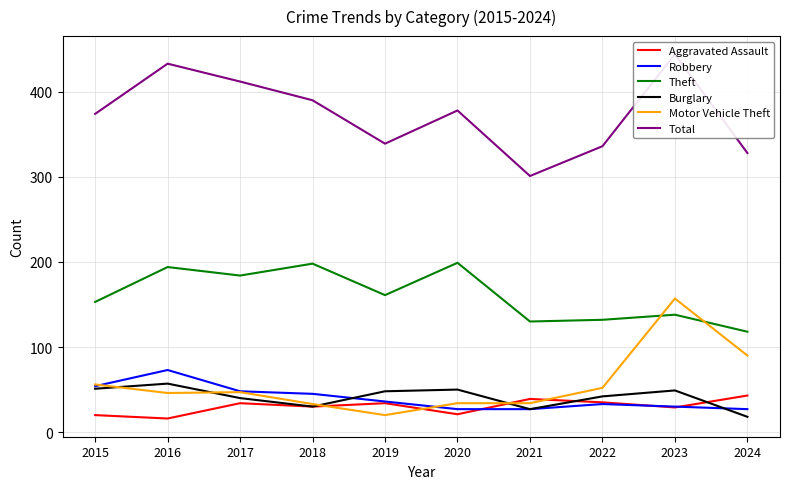

What is the value of the Aggravated Assault point at the 10th from the left?

43